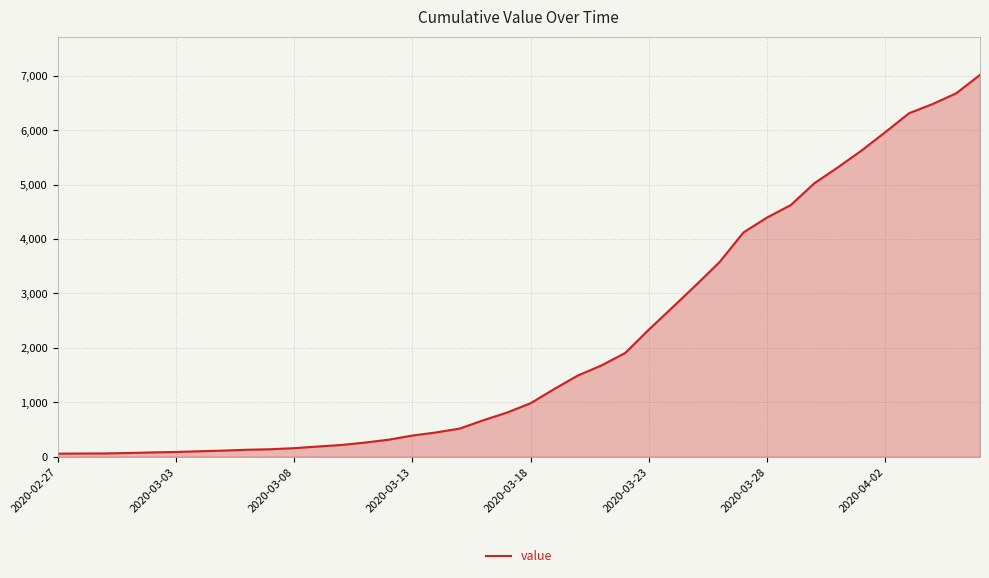

What is the difference between the maximum and minimum values?

6964